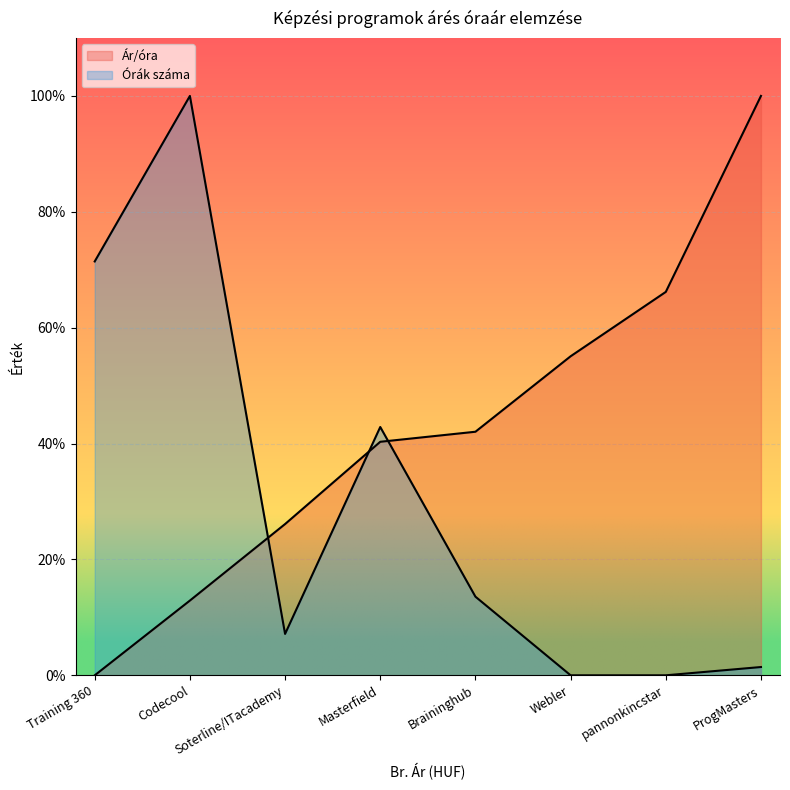

Is it true that Órák száma equals 1.4 at ProgMasters?

True